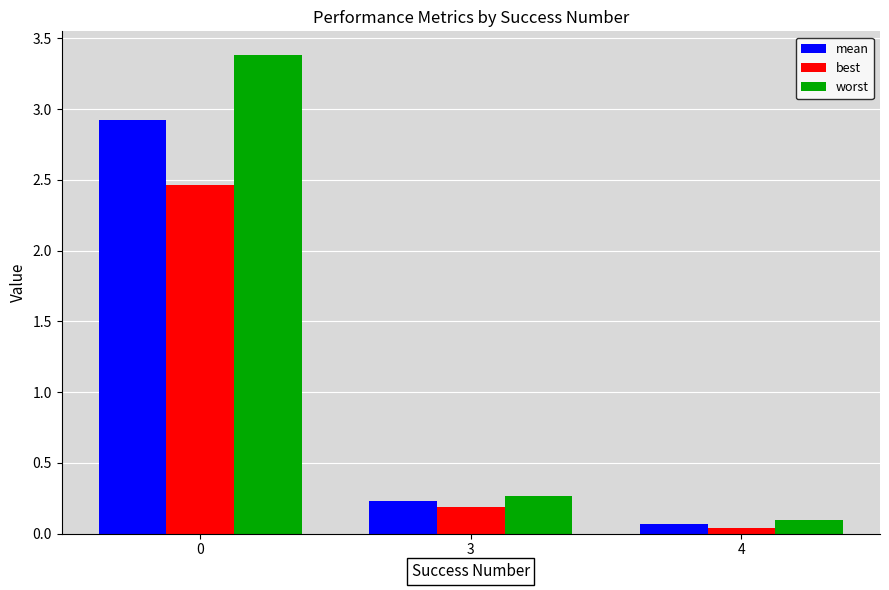

What is the difference between the second highest and minimum values in the worst series?

0.2